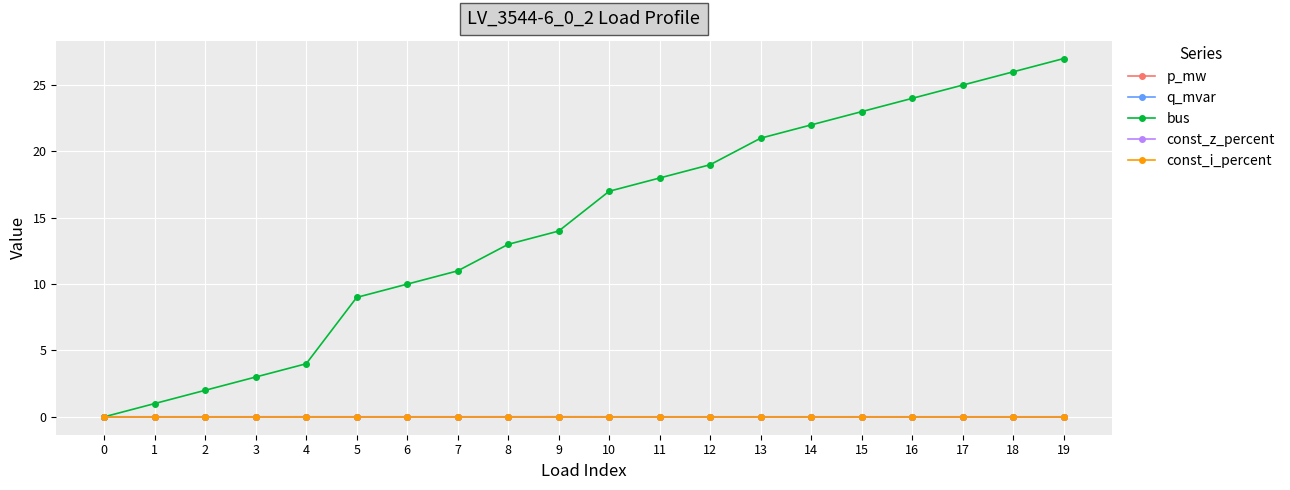

Does the chart have visible grid lines?

Yes